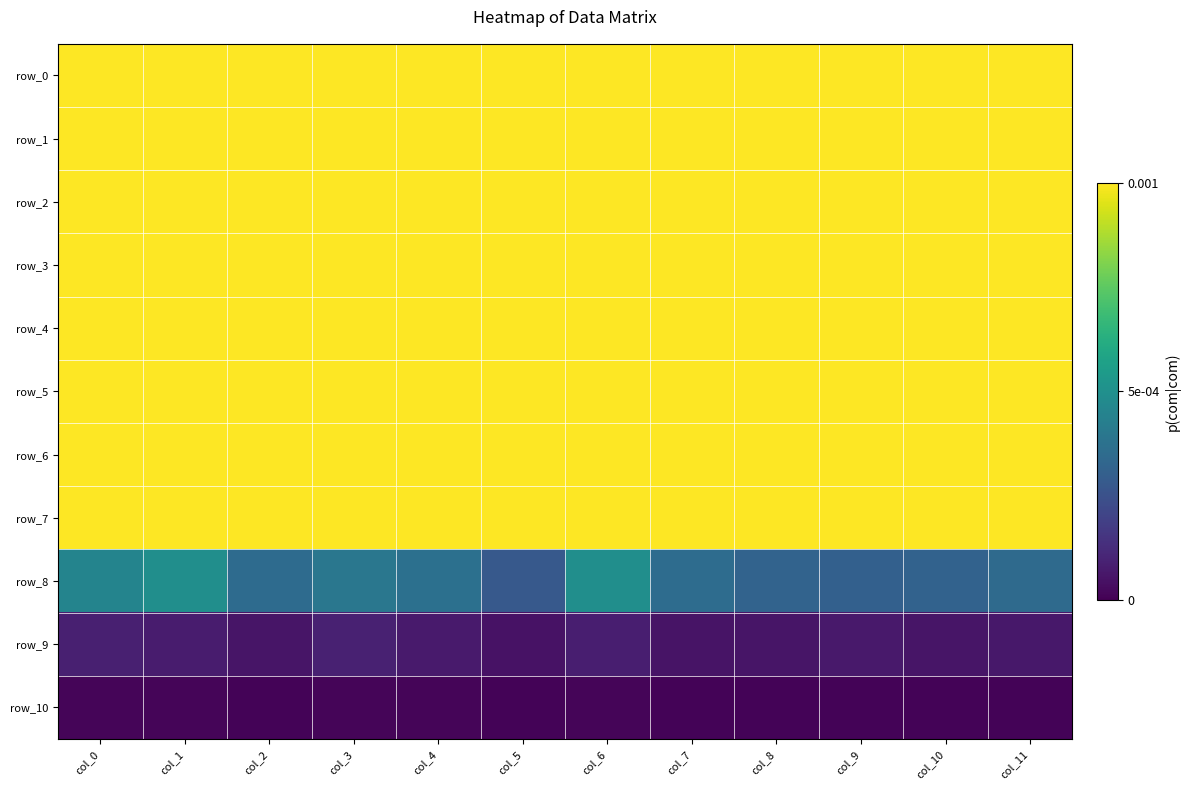

At which category is the sum across all series the highest?

col_6